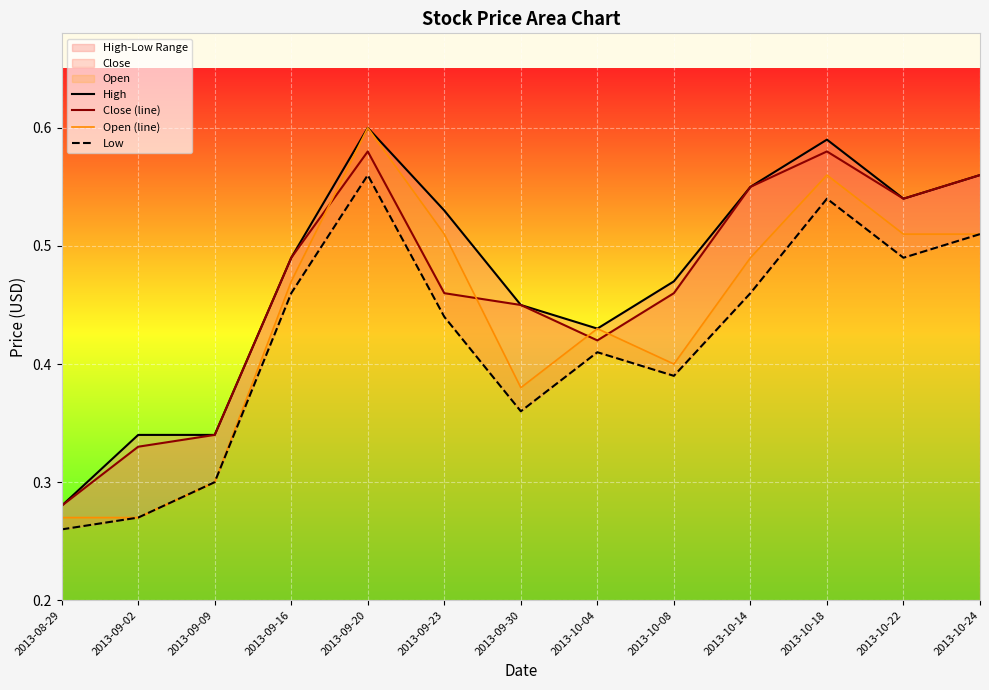

Rank the categories by Open (line) value from highest to lowest.

2013-09-20, 2013-10-18, 2013-09-23, 2013-10-22, 2013-10-24, 2013-10-14, 2013-09-16, 2013-10-04, 2013-10-08, 2013-09-30, 2013-09-09, 2013-08-29, 2013-09-02